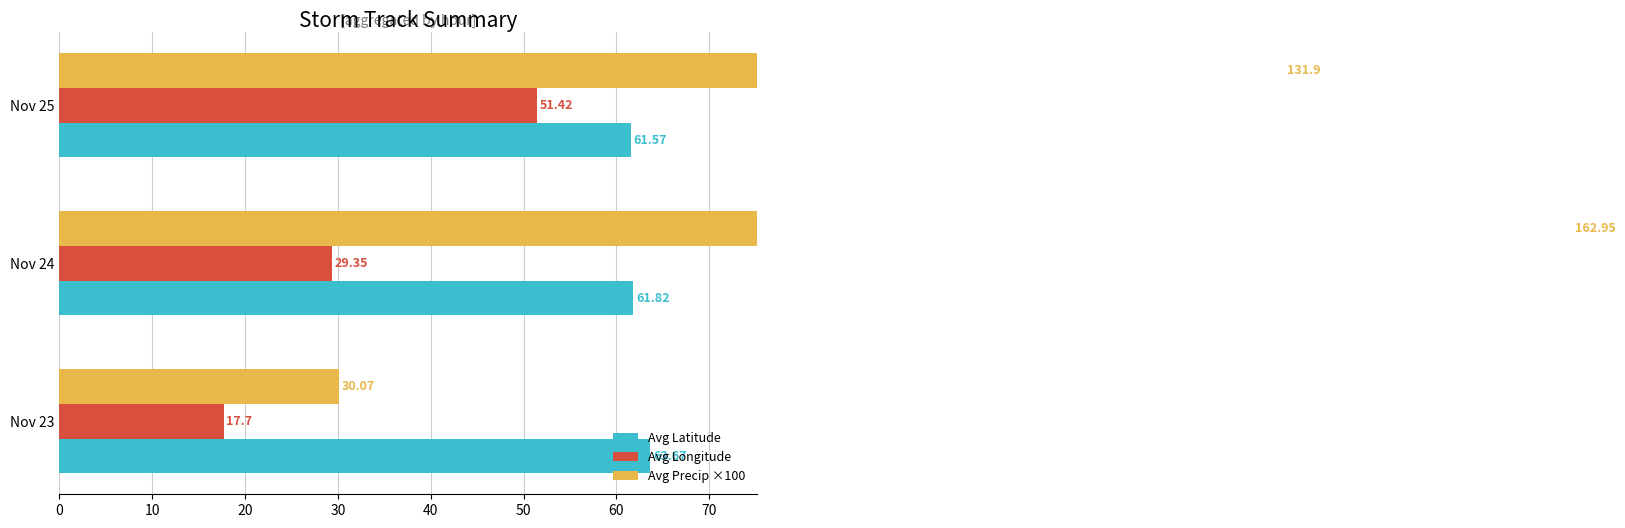

What is the value of the Avg Latitude bar at the 3rd from the left?

61.6